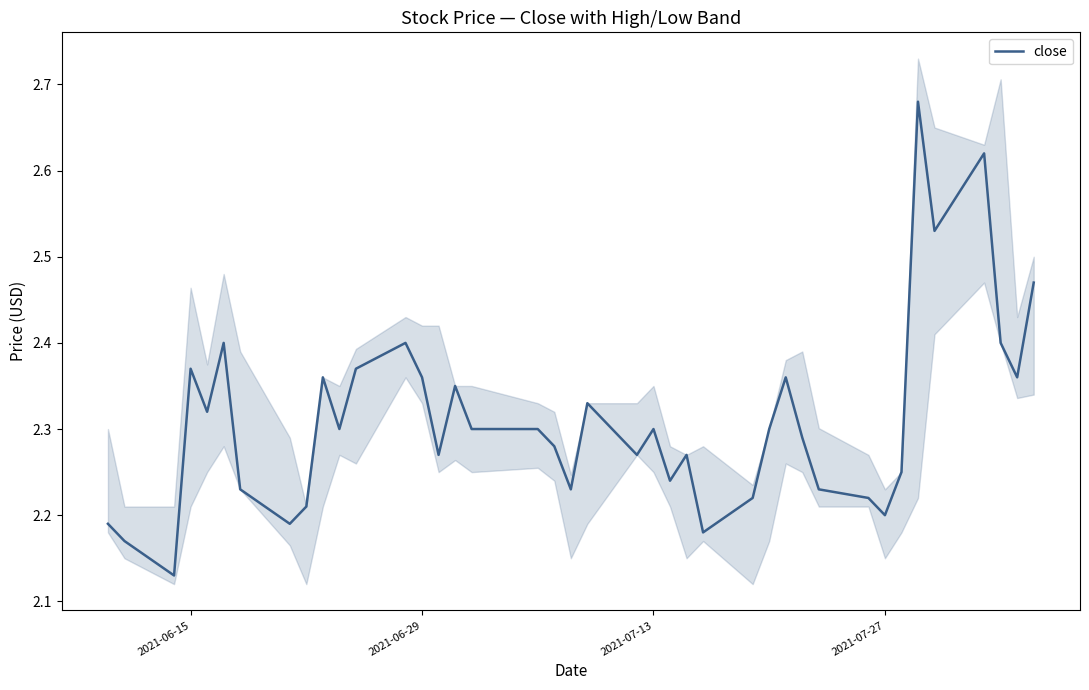

Does the chart have visible grid lines?

No